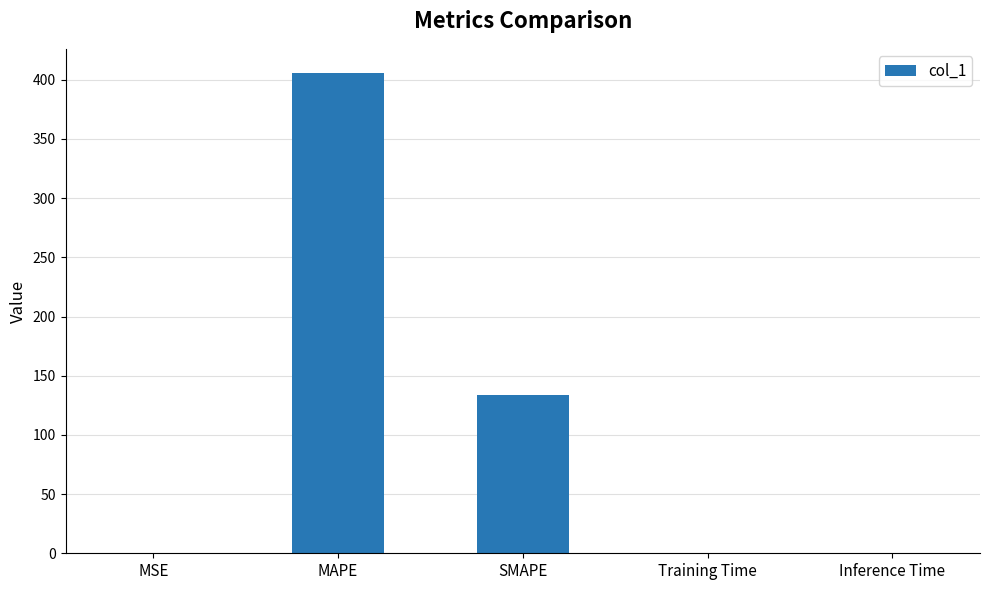

Does the chart contain stacked bars?

No